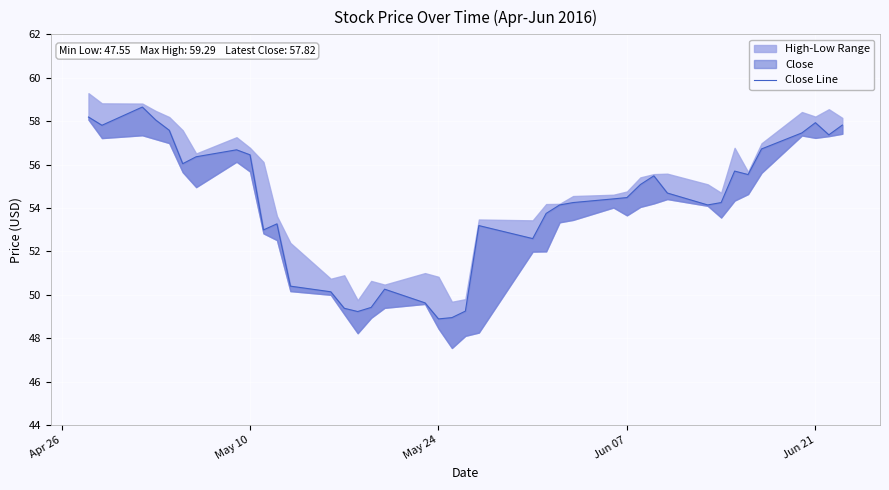

What is the minimum value shown in the chart?

48.9